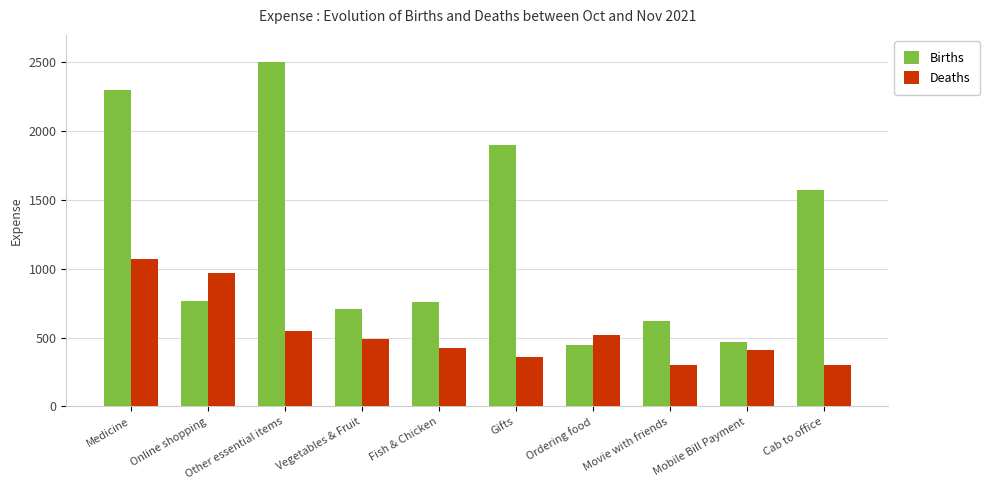

What is the spread (max minus min) of values at Other essential items?

1950.0